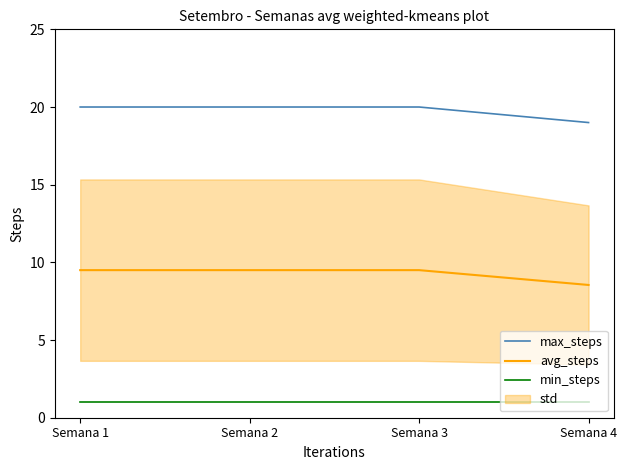

True or false: max_steps has more than 0 interior local peaks.

False